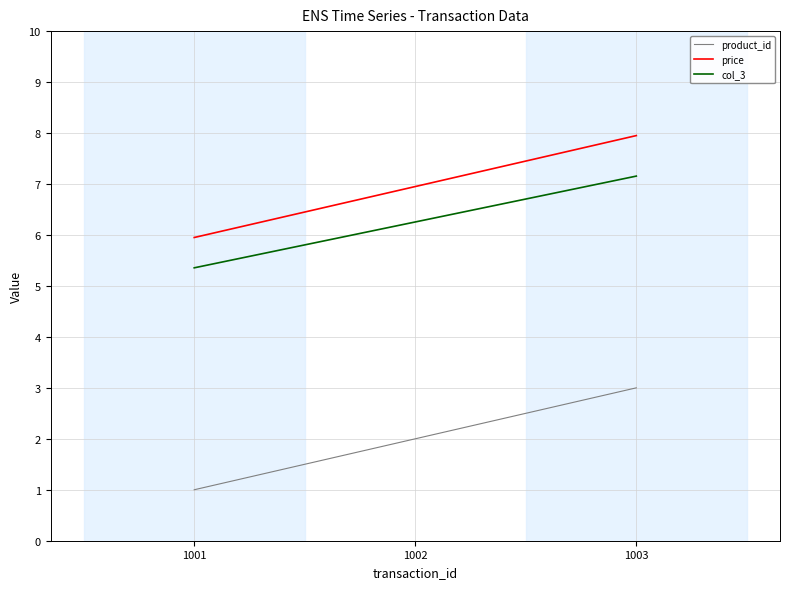

Reading left to right, transcribe all the data shown in this chart.

product_id: 1.0	2.0	3.0
price: 6.0	7.0	8.0
col_3: 5.4	6.3	7.2